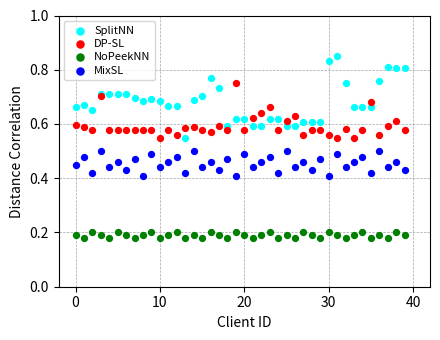

Which series contains the highest Y value?

SplitNN